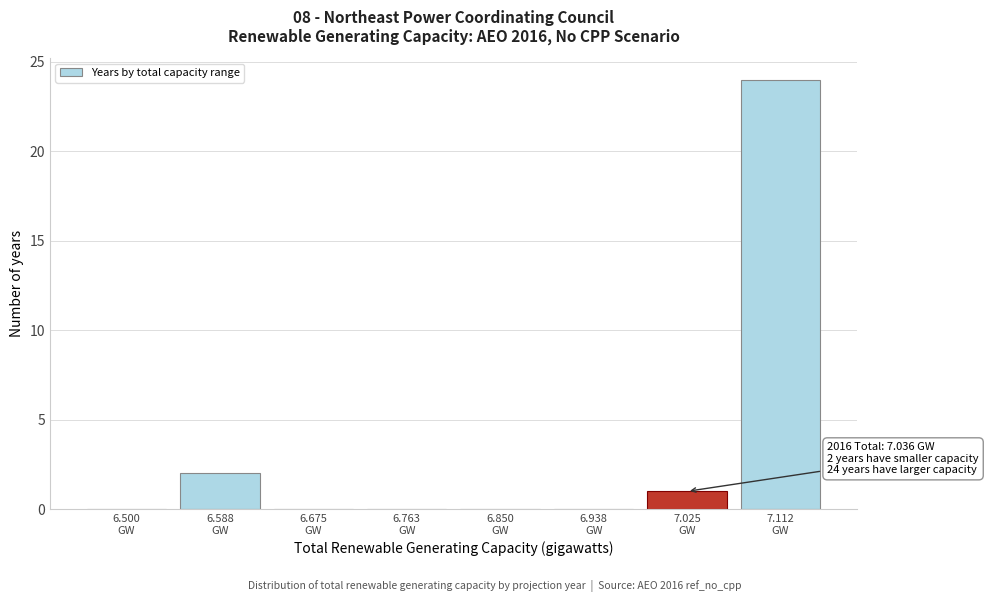

What is the greatest value displayed?

24